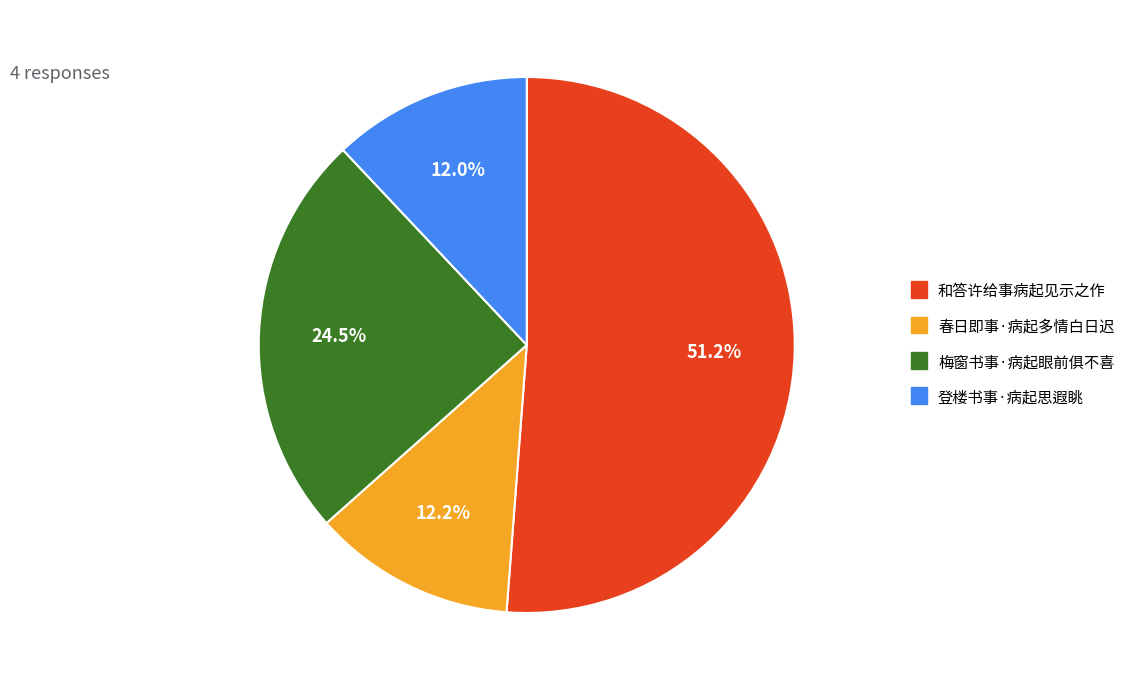

Is there any slice that represents more than half of the pie?

Yes